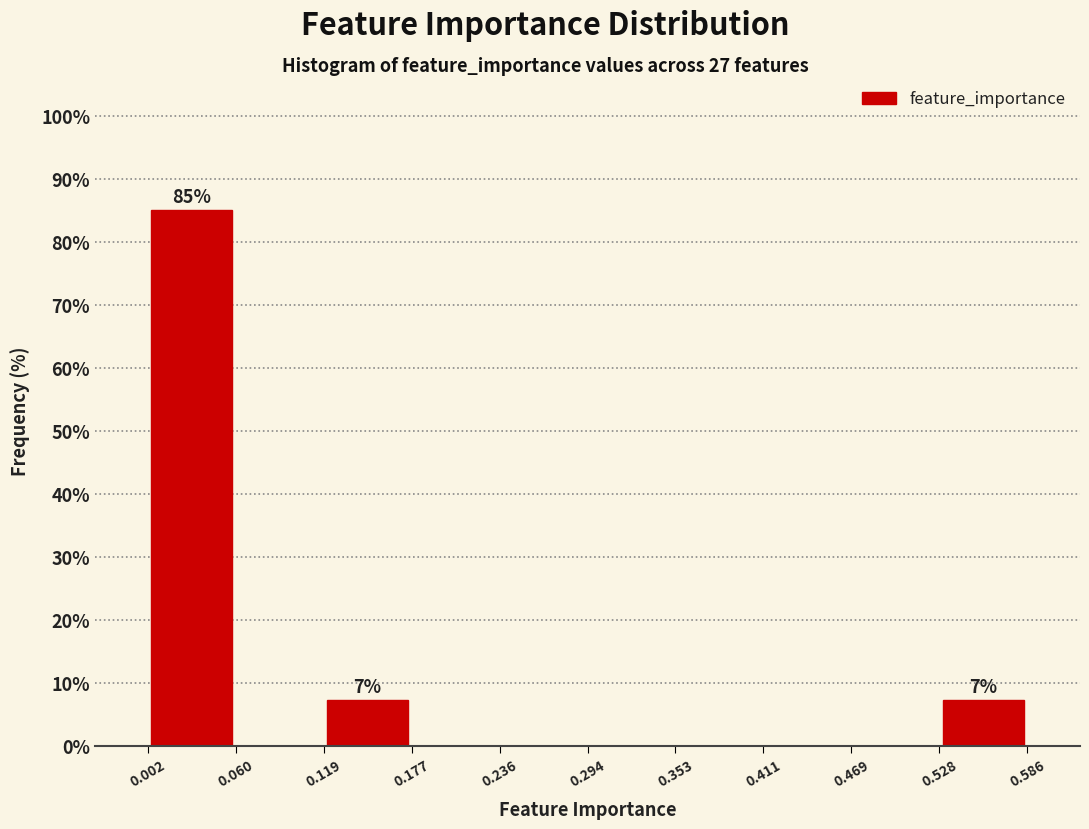

Which range on the x-axis has the tallest bar?

0.002 to 0.060